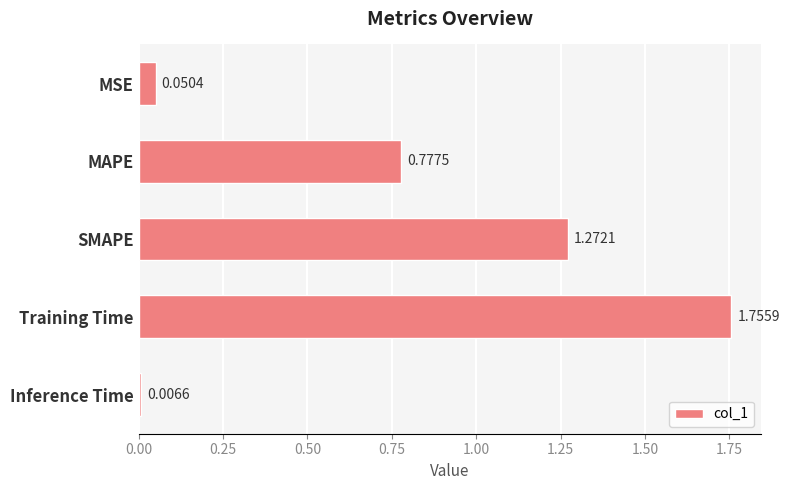

List the labels in order of value, largest first.

Training Time, SMAPE, MAPE, MSE, Inference Time